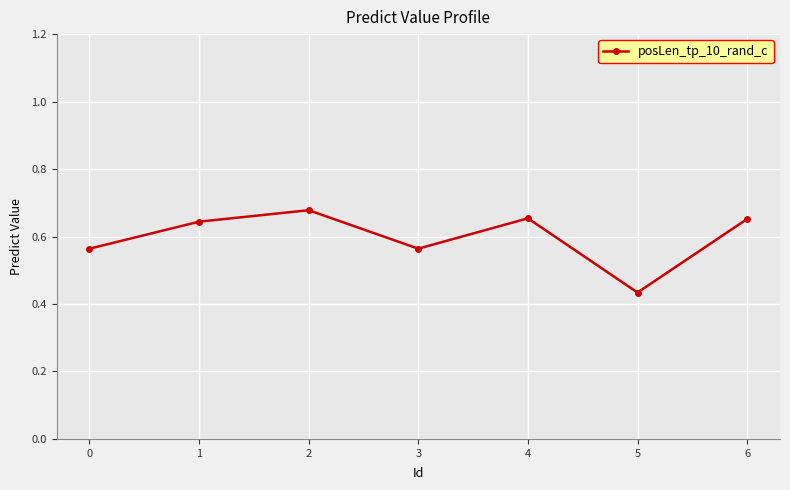

What is the sum of the values at 5 and 6?

1.1